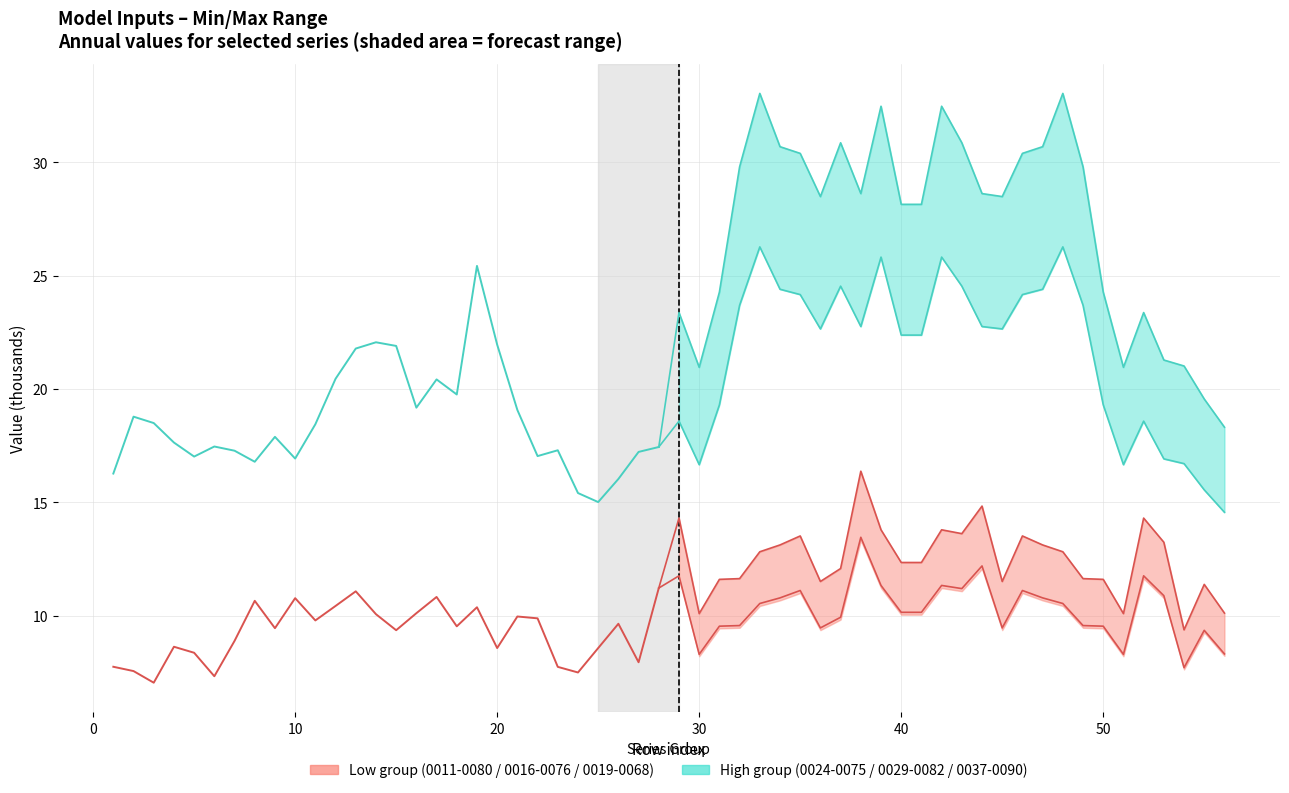

How many distinct data groups are displayed?

2